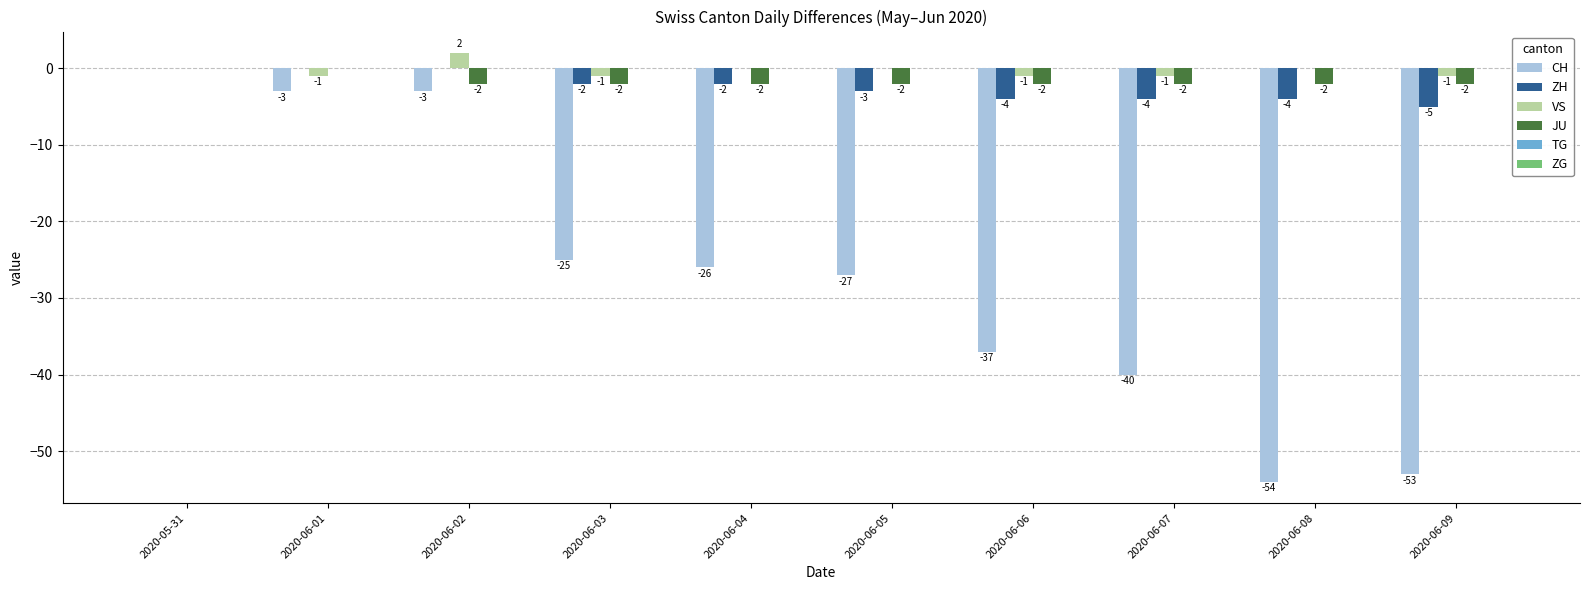

Is it true that ZH equals -4 at 2020-06-07?

True